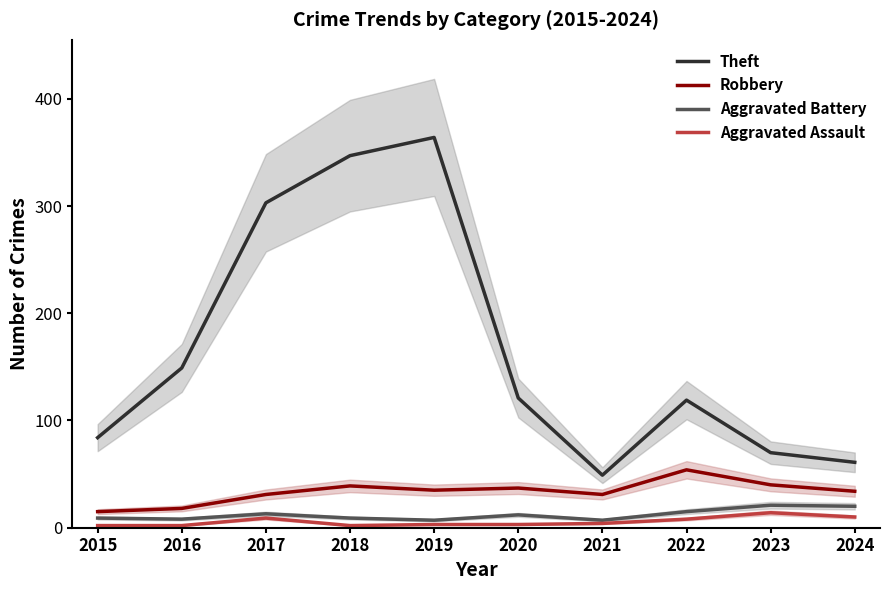

At which label does Robbery first exceed 35?

2018